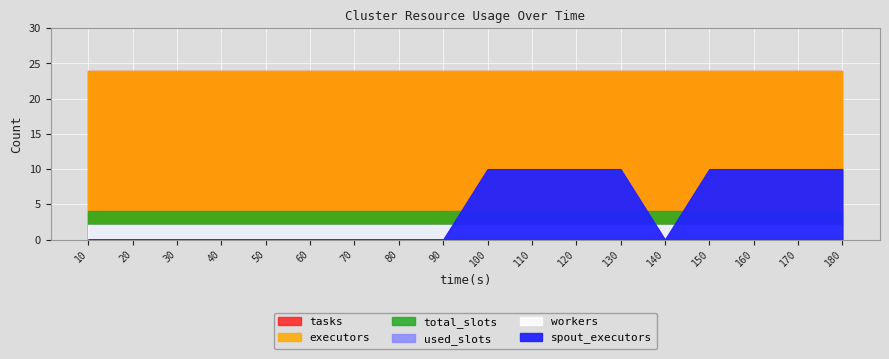

Count the spout_executors values in the range 0 to 10.

18